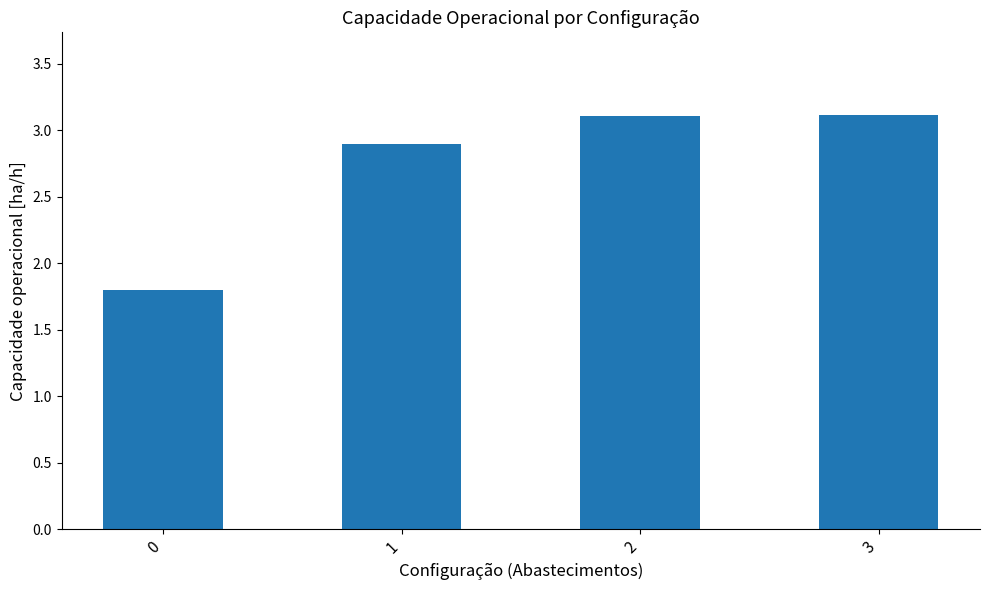

What is the difference between the maximum and minimum values?

1.3